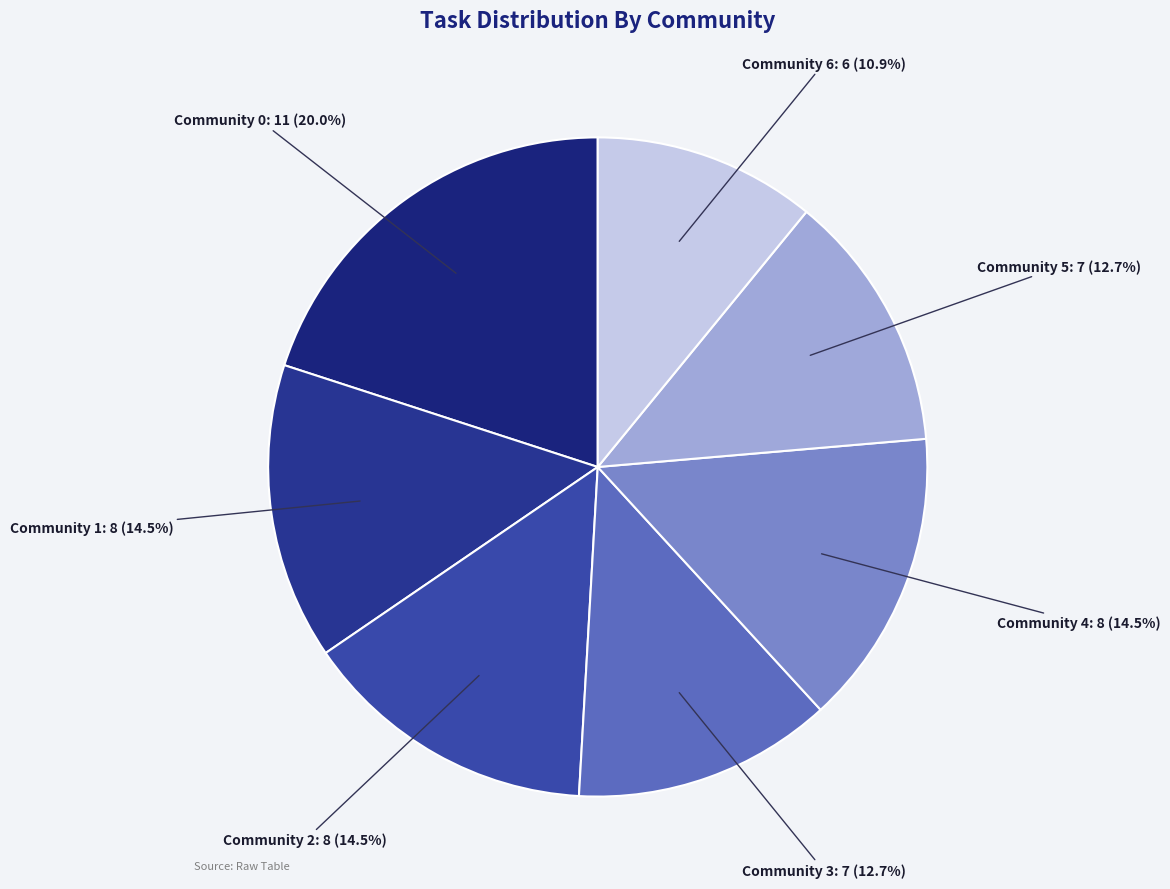

Does any single category account for the majority?

No